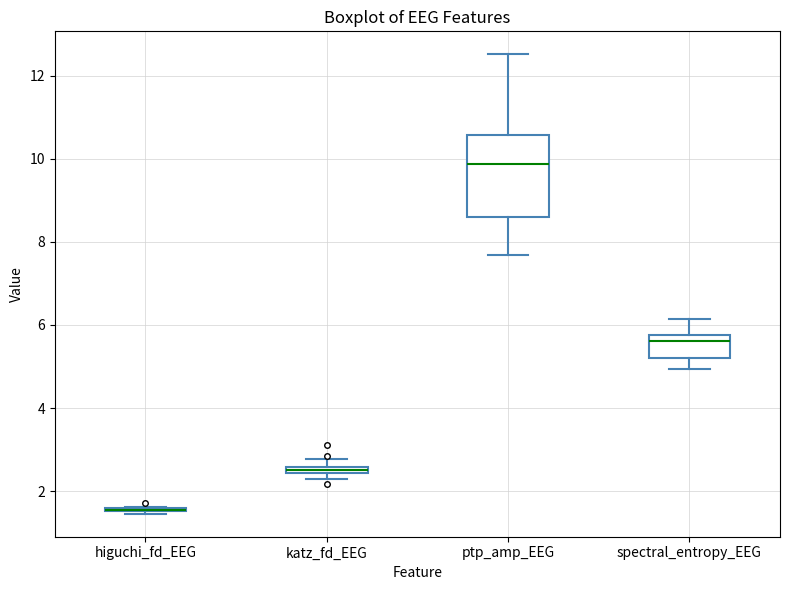

Which box is the tallest, from its lower edge to its upper edge?

ptp_amp_EEG